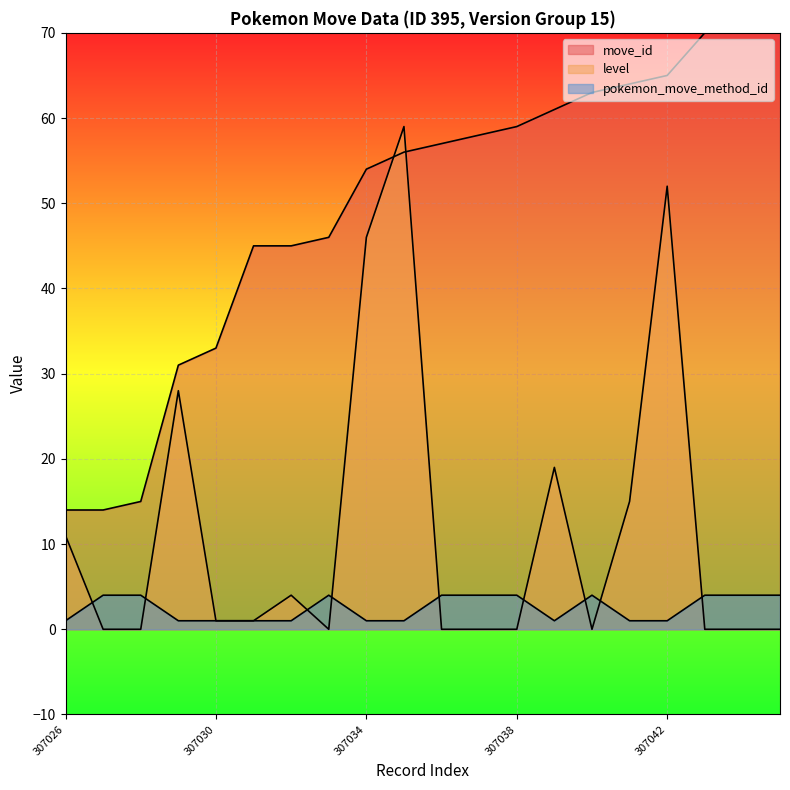

Which label corresponds to the largest value in the chart?

307045